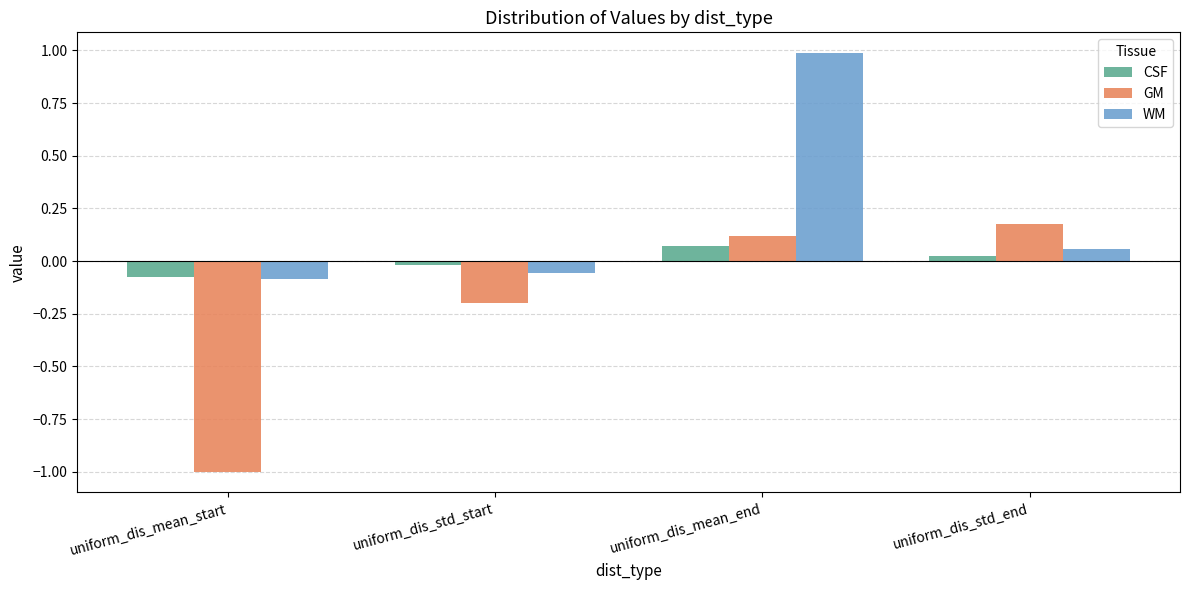

List the series in order of their overall mean, highest first.

WM, CSF, GM